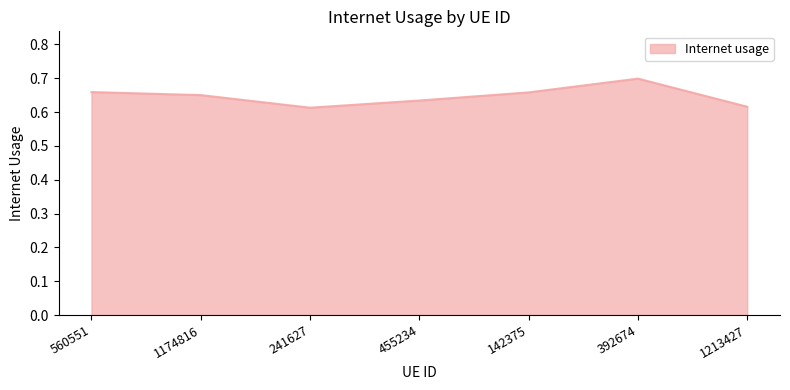

What position from the right is 142375?

3